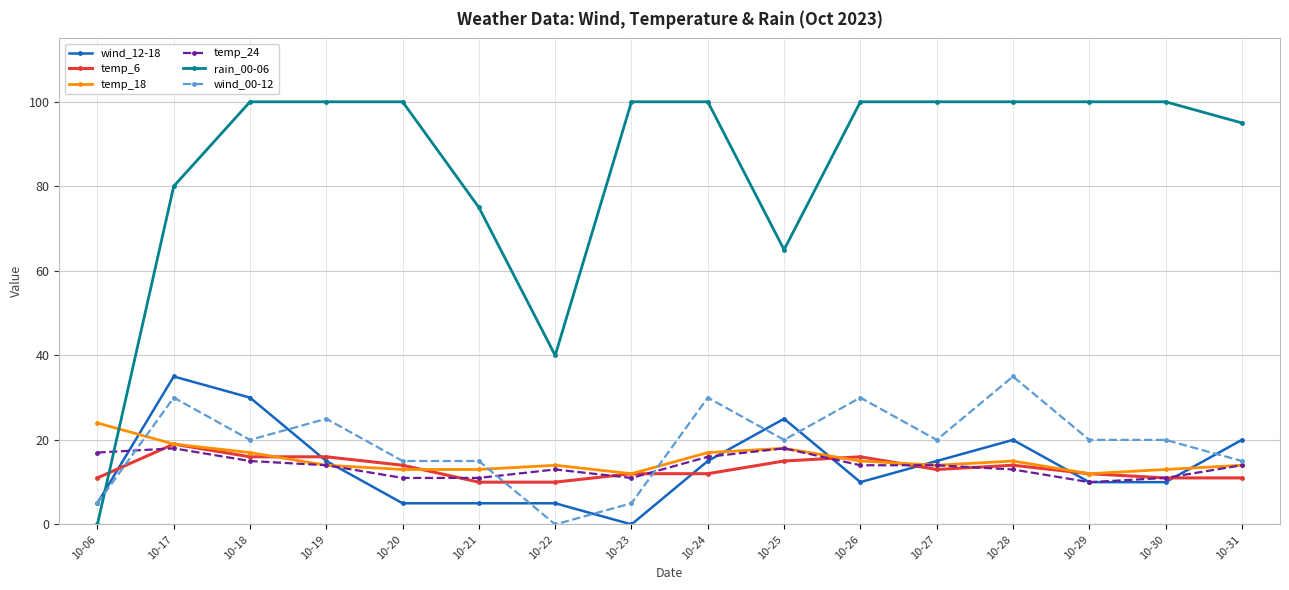

What is the sum of all temp_18 values?

244